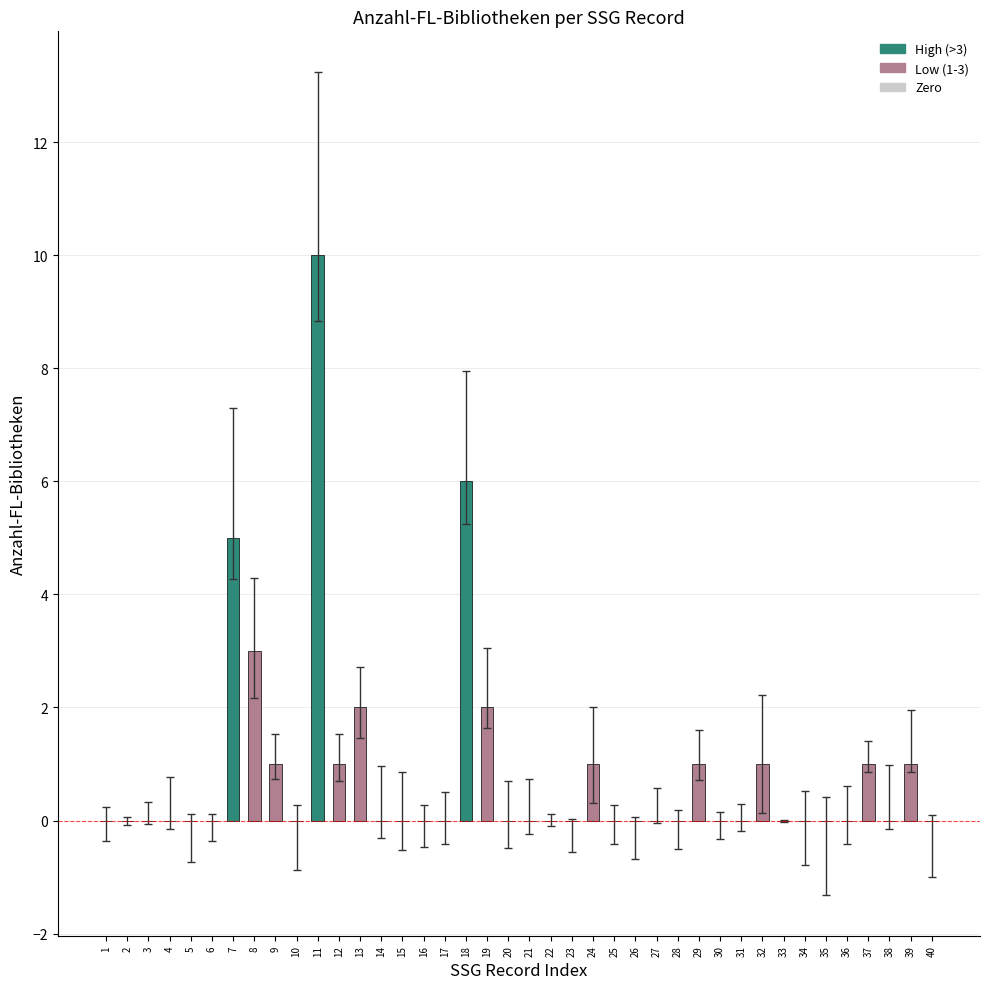

True or false: the data shows -4 at 16.

False